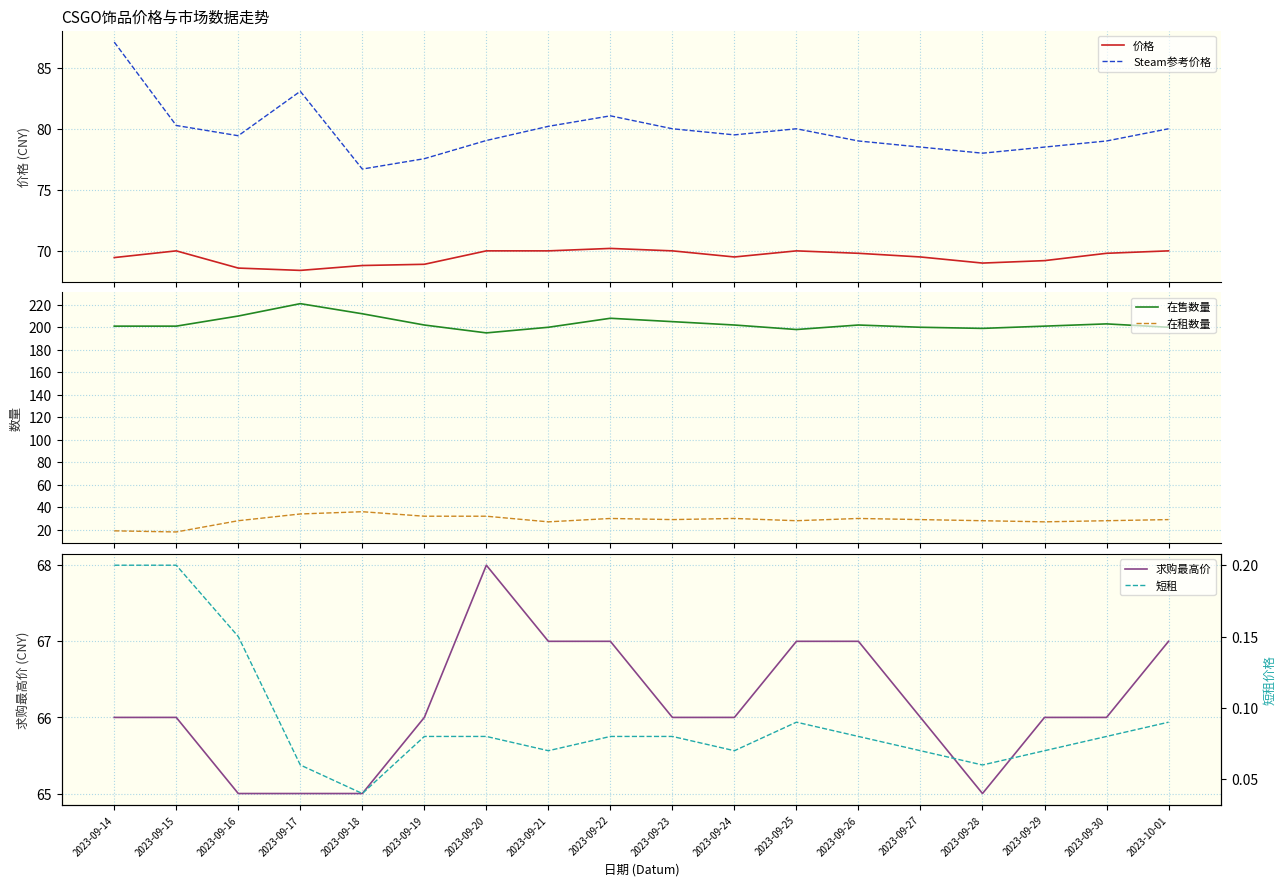

What is the label of the 2nd point from the right?

2023-09-30